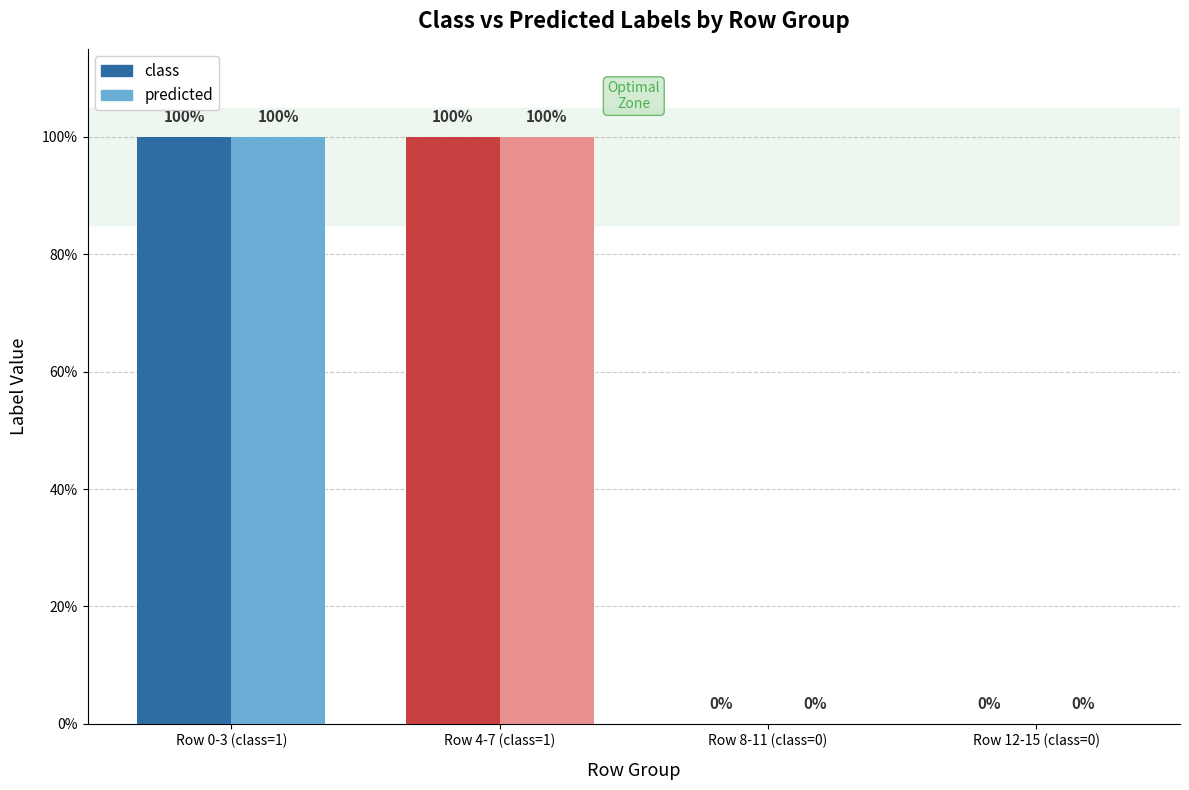

How many distinct data groups are displayed?

2